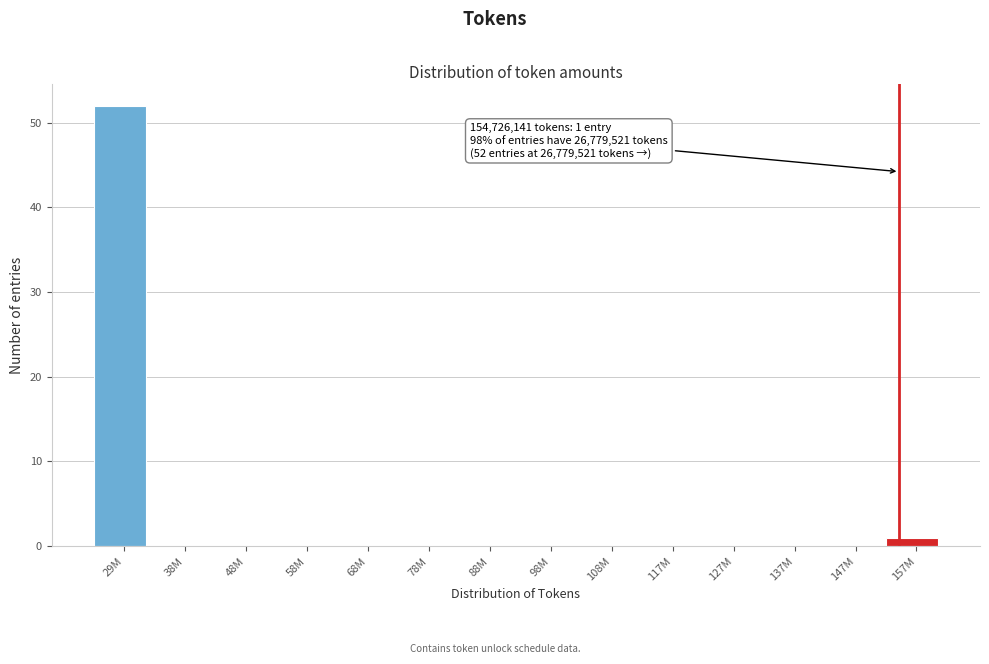

Reading left to right, list all the values displayed in this chart.

29M=52	38M=0	48M=0	58M=0	68M=0	78M=0	88M=0	98M=0	108M=0	117M=0	127M=0	137M=0	147M=0	157M=1